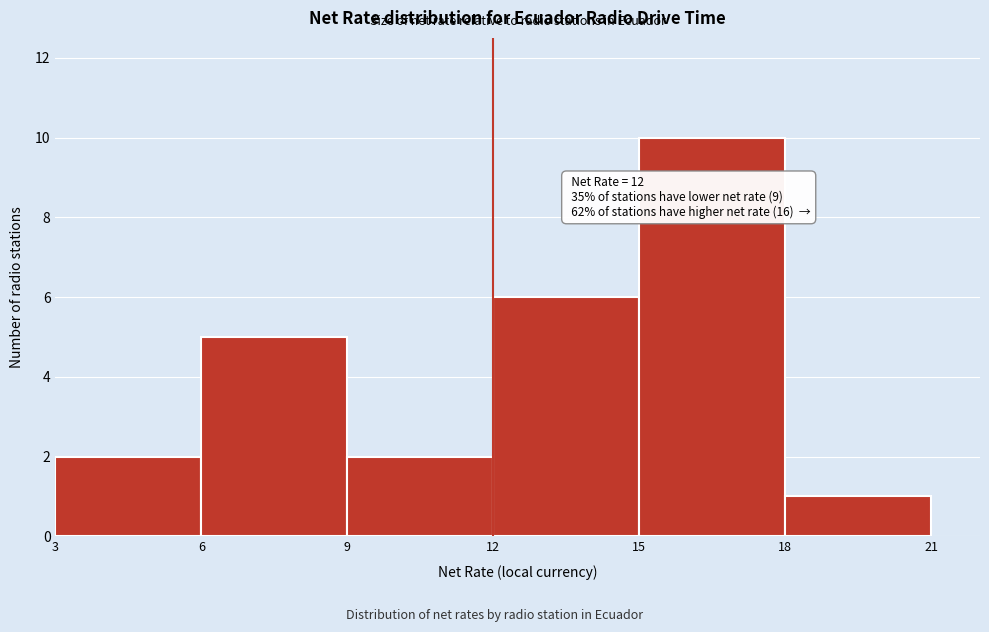

Over which range of the x-axis is the bar tallest?

15 to 18